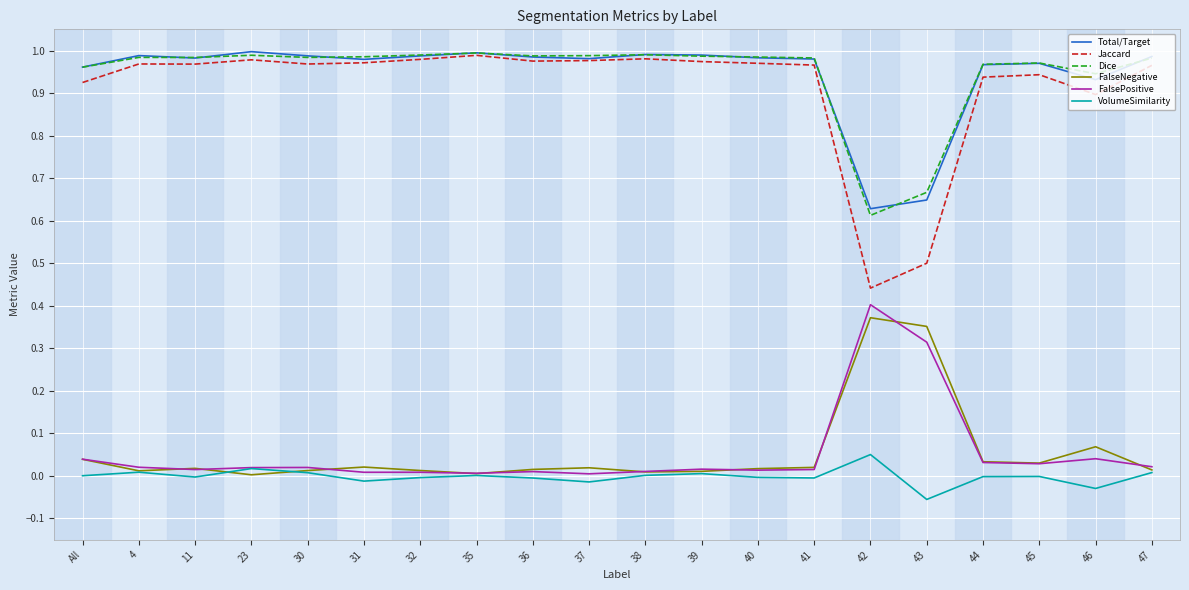

Does the chart have visible grid lines?

Yes